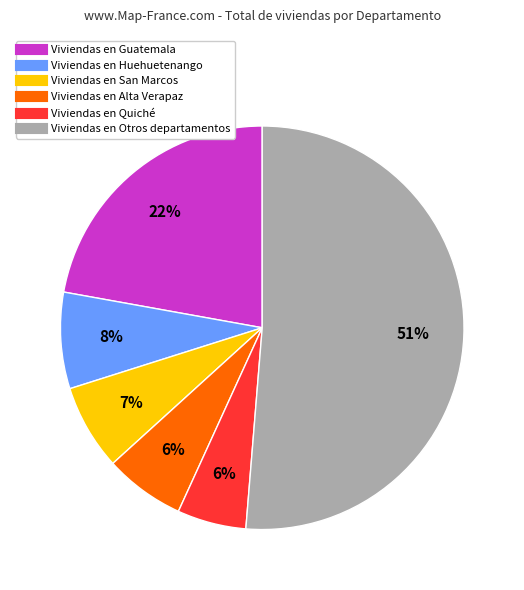

Is there a majority slice in this chart?

Yes